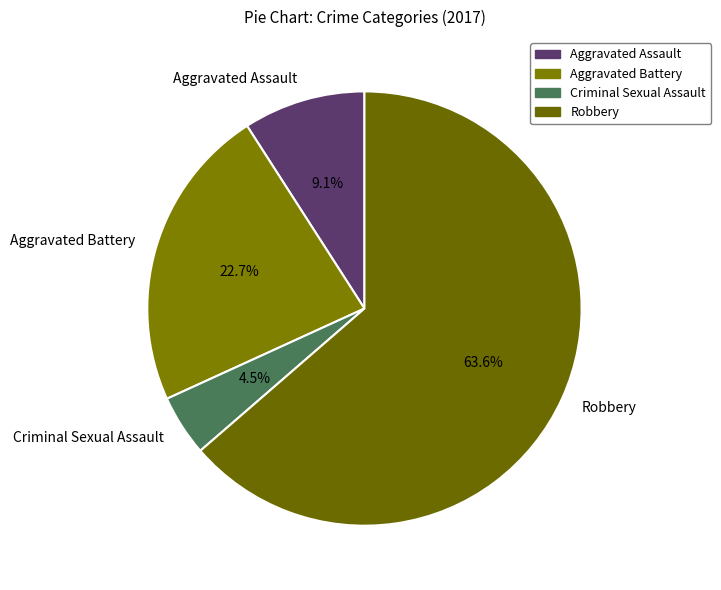

What percentage is NOT represented by Aggravated Battery?

77.3%